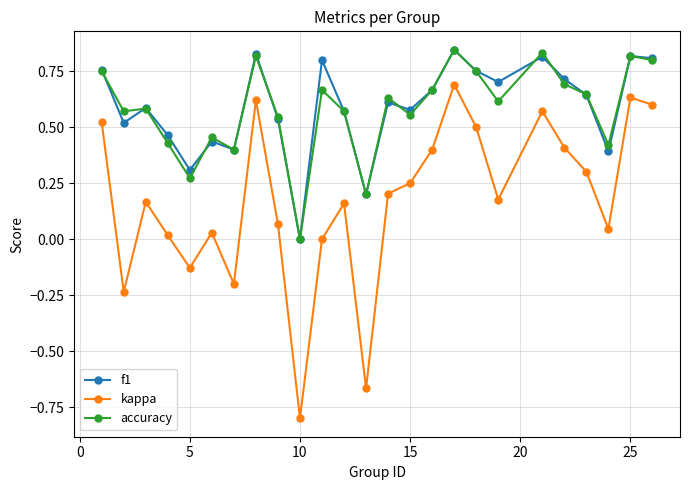

What is the minimum value shown in the chart?

-0.8